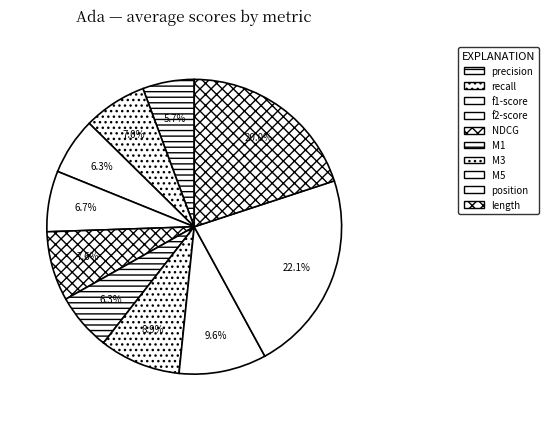

How many segments does this pie chart have?

10